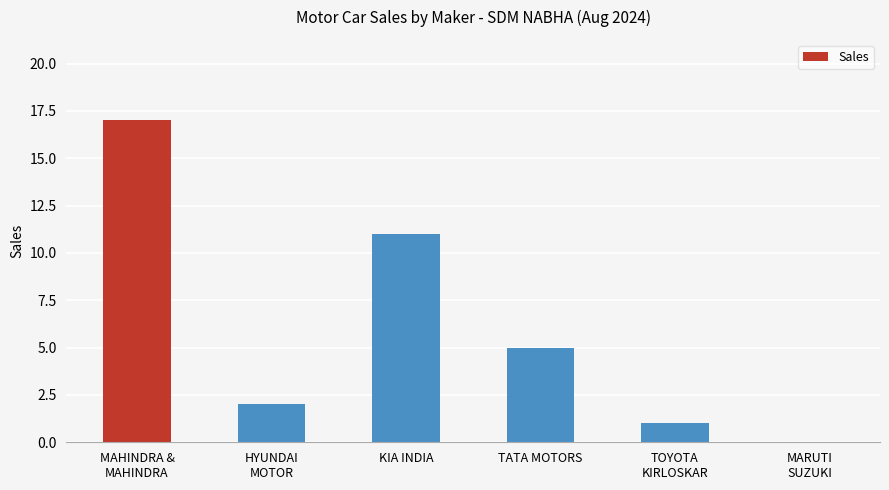

What is the change in value from TOYOTA
KIRLOSKAR to MARUTI
SUZUKI?

-1